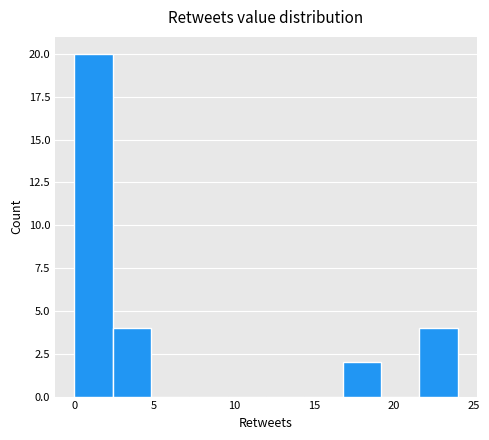

Which range on the x-axis has the tallest bar?

0.0 to 2.4